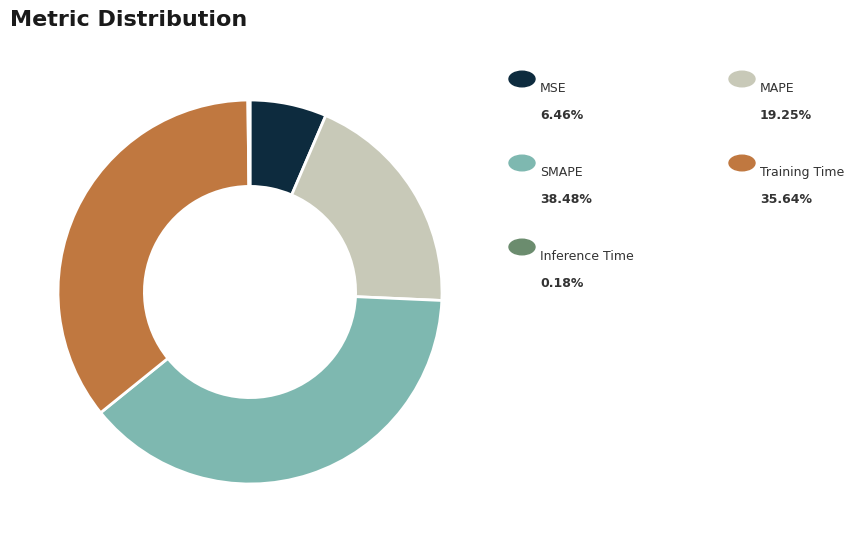

Does any single category account for the majority?

No